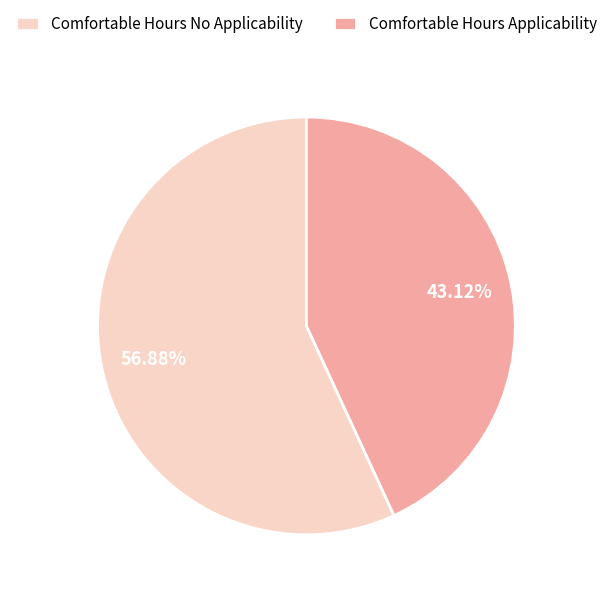

Rank the categories by value from highest to lowest.

Comfortable Hours No Applicability, Comfortable Hours Applicability